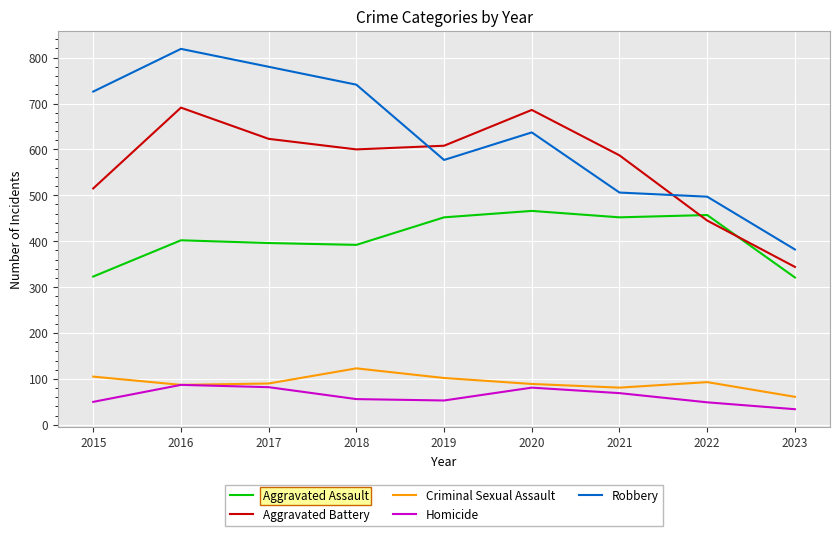

Read the Homicide value at 2019, to the nearest 5.

55